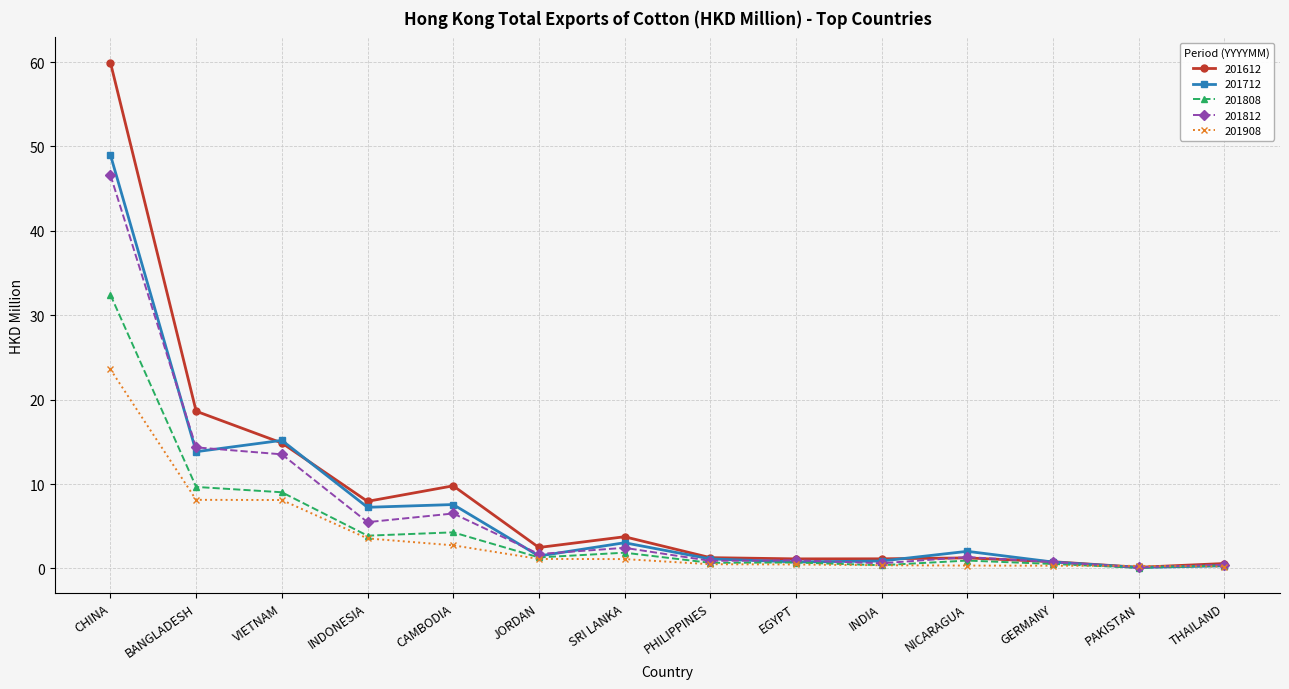

Does the chart have visible grid lines?

Yes